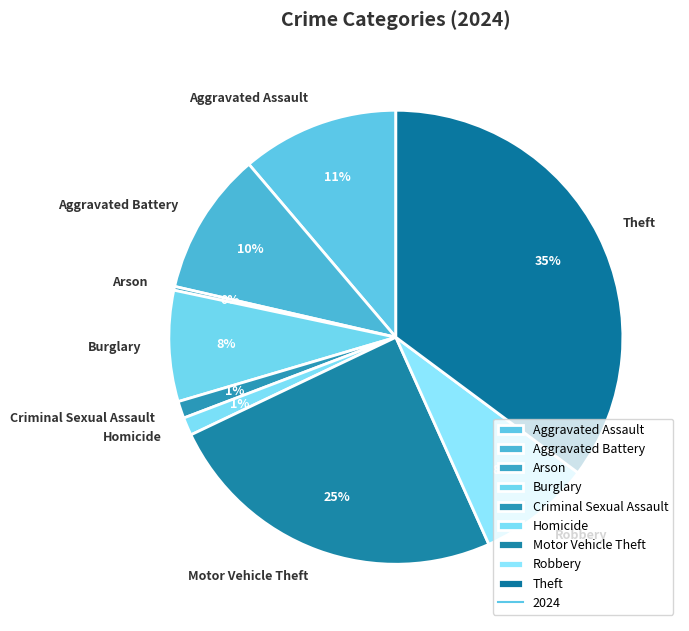

Is it true that Homicide is 1% of the pie?

True